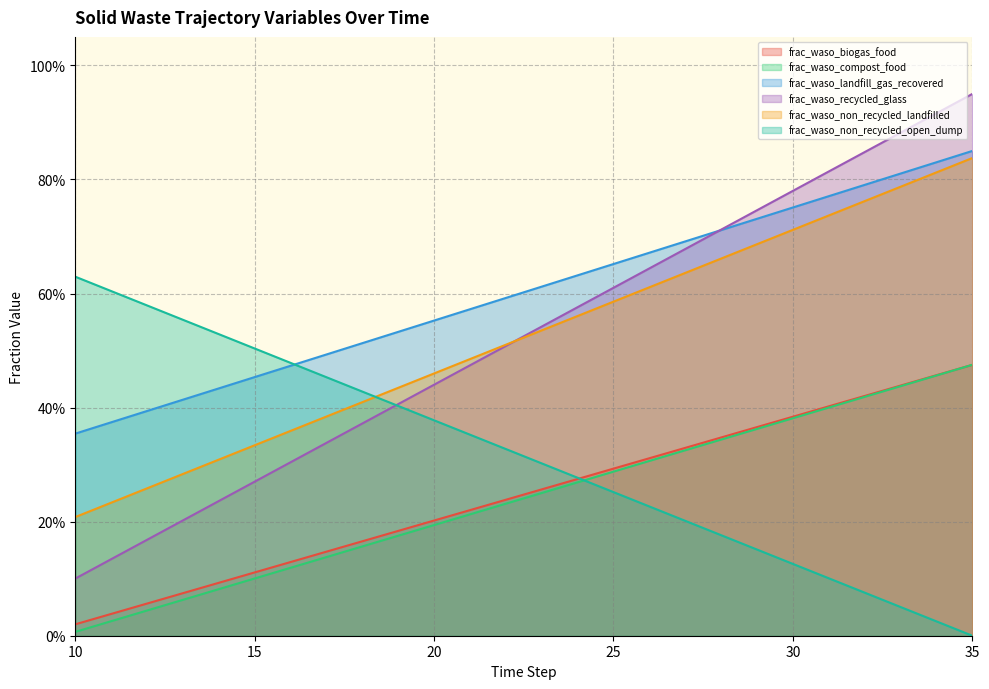

How many intersections are there between frac_waso_landfill_gas_recovered and frac_waso_recycled_glass?

1